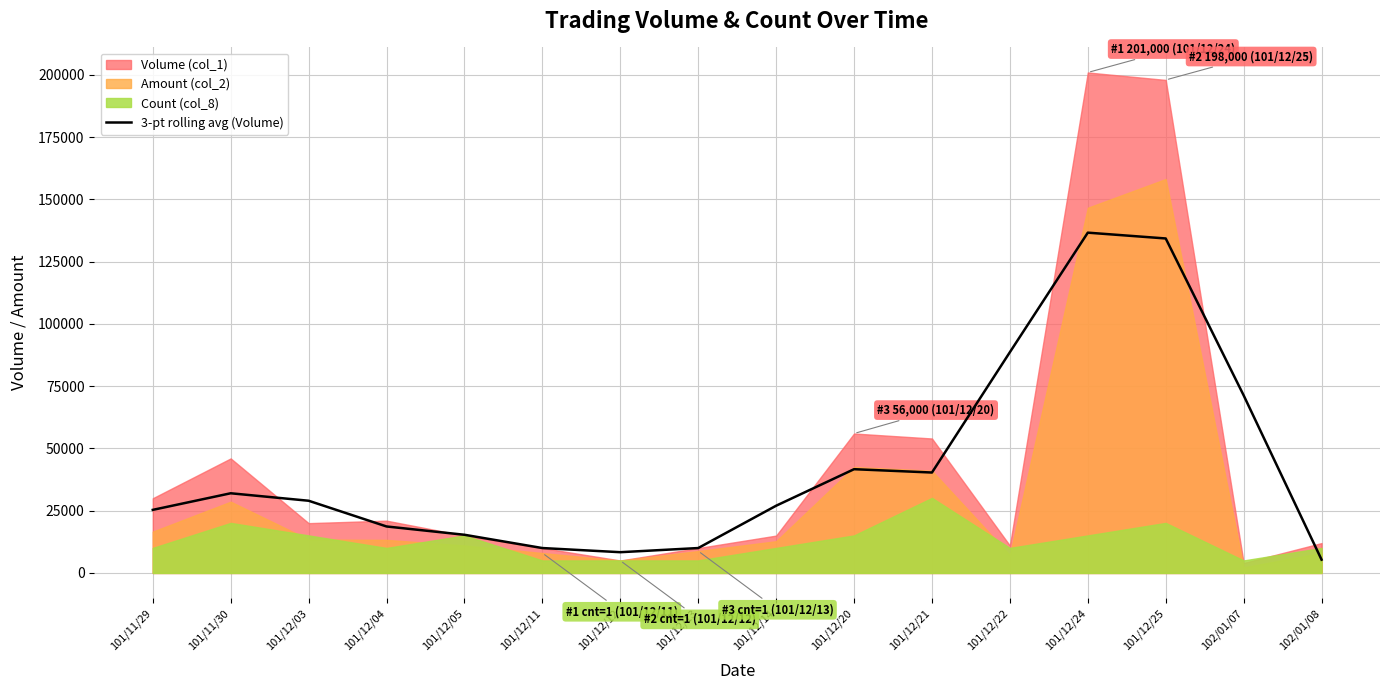

The value of 3-pt rolling avg (Volume) at 101/12/25 is 75606.8. True or false?

False